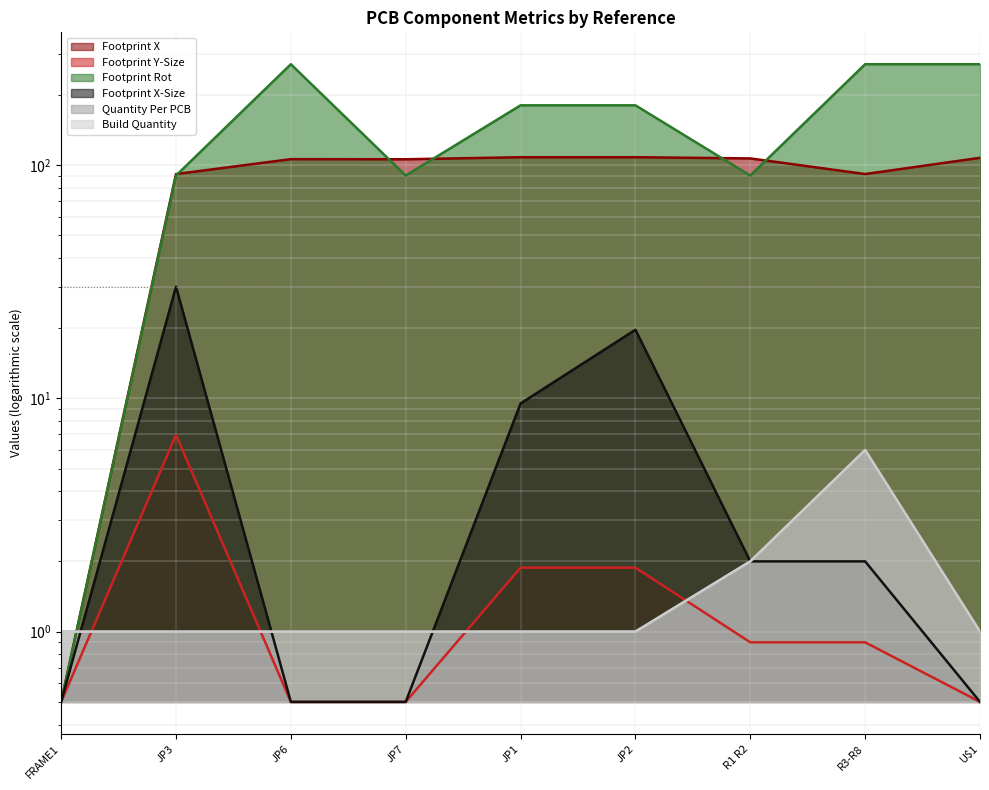

How many lines are shown in the chart?

6